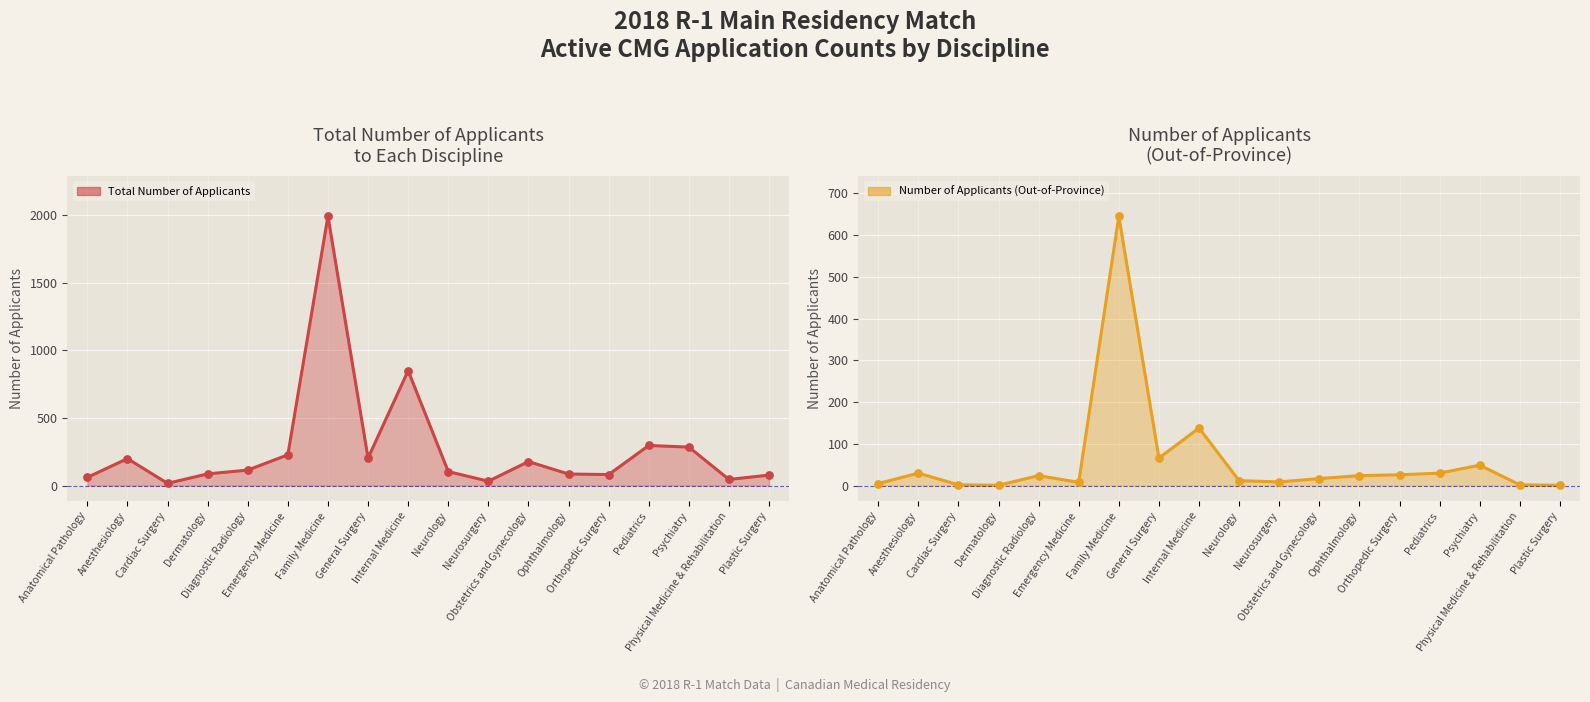

What is the total value across all series at Emergency Medicine?

236